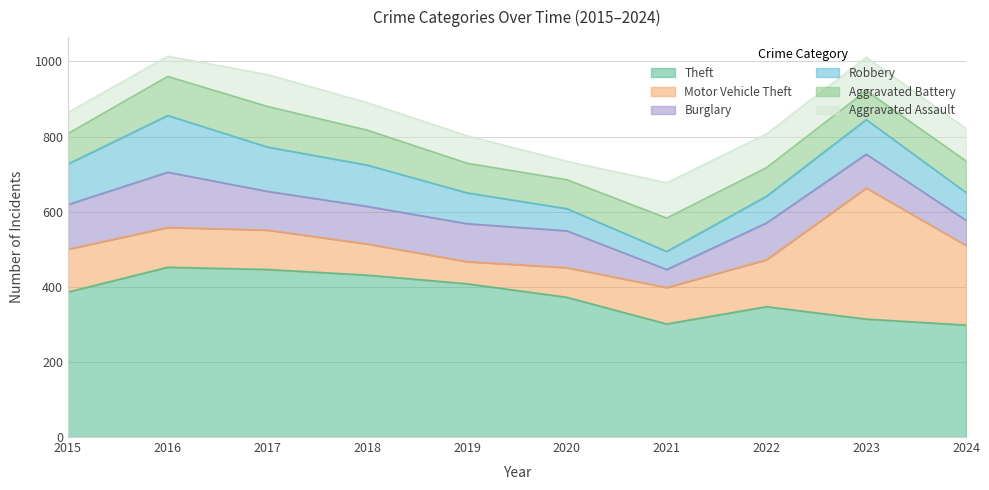

List the labels in order of Aggravated Battery value, largest first.

2017, 2016, 2018, 2021, 2024, 2015, 2019, 2020, 2023, 2022